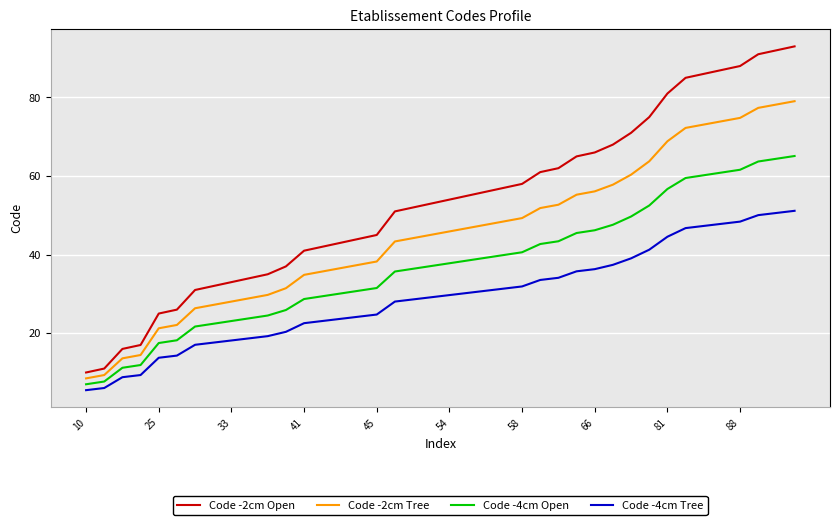

Rank the series by their maximum value, from lowest to highest.

Code -4cm Tree, Code -4cm Open, Code -2cm Tree, Code -2cm Open